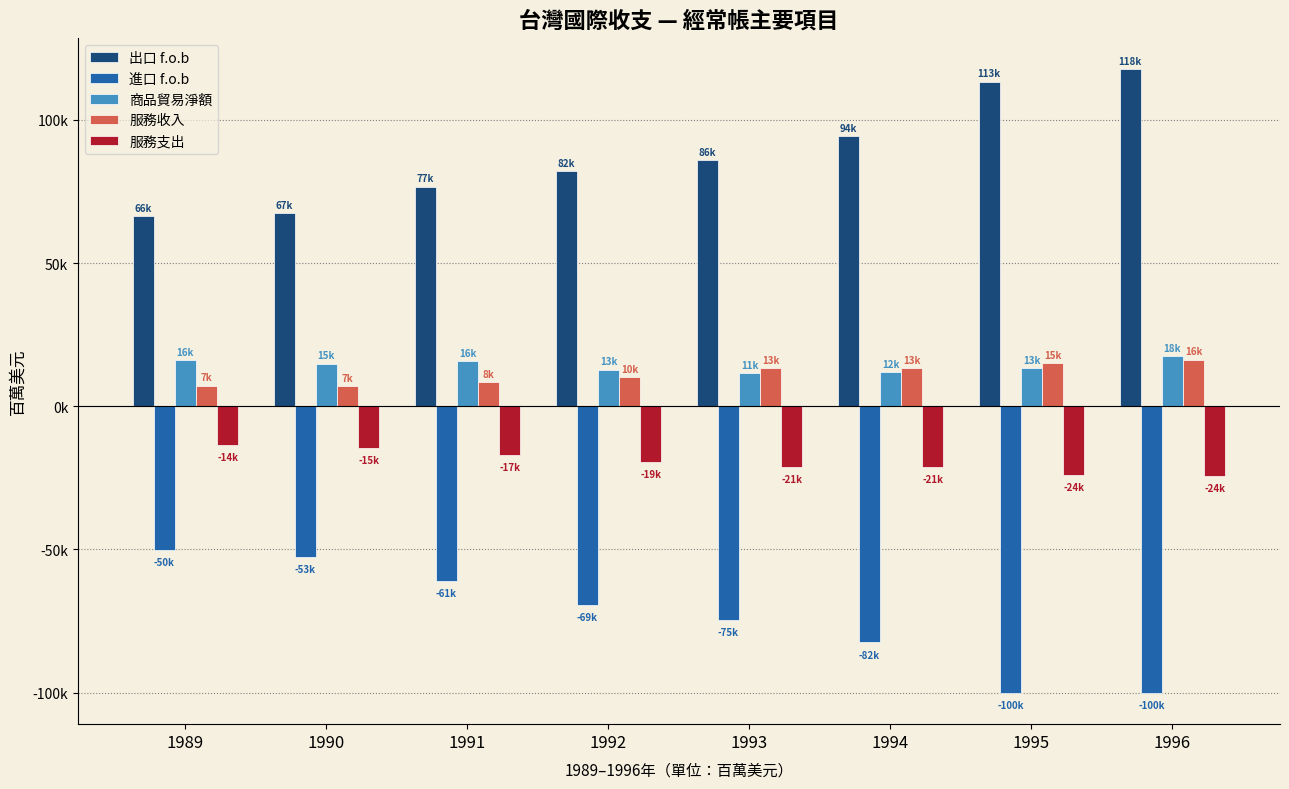

Are the bars grouped side by side (vs. stacked)?

Yes